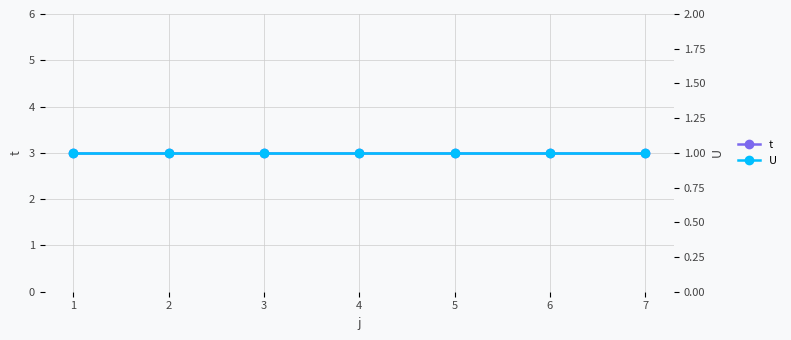

True or false: U has more than 2 interior local peaks.

False